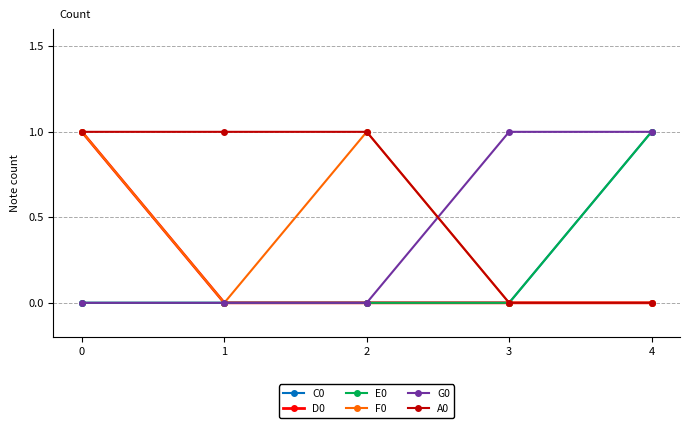

Rank the categories by A0 value from lowest to highest.

3, 4, 0, 1, 2